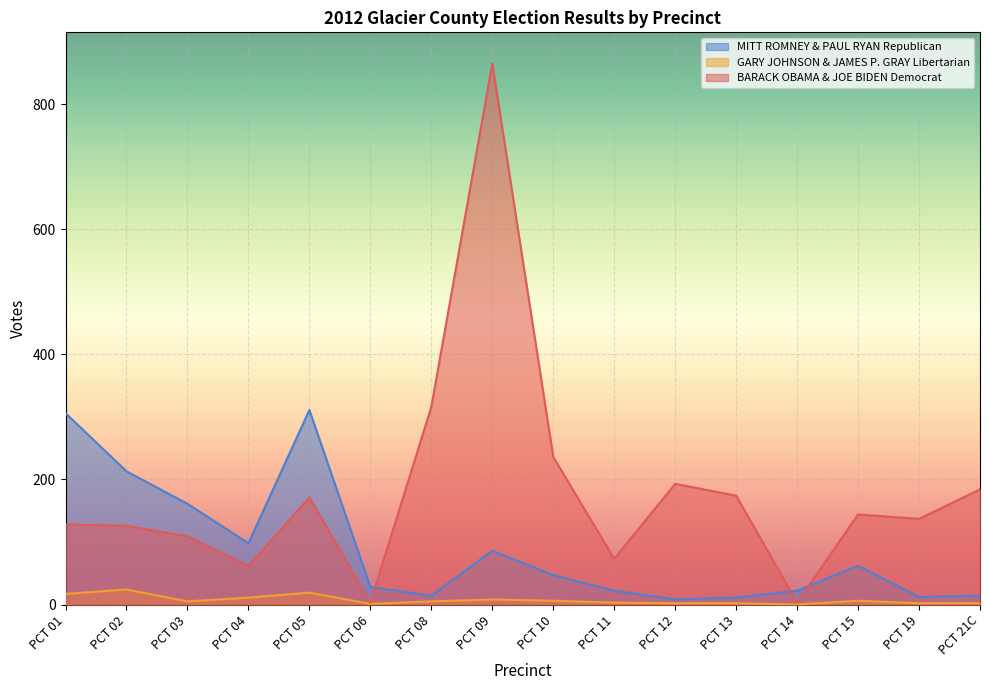

The value of MITT ROMNEY & PAUL RYAN Republican at PCT 03 is 277. True or false?

False